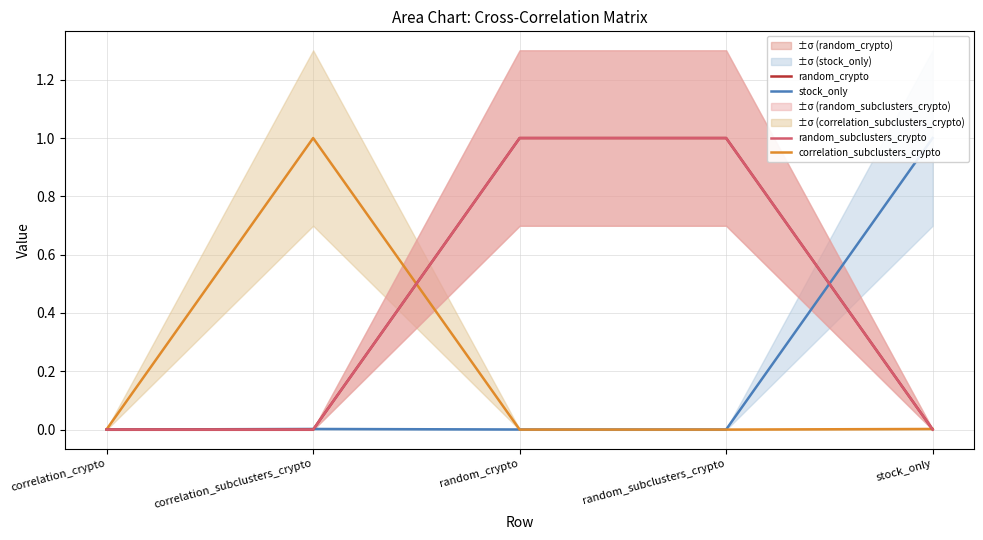

Which series has the largest range (max minus min)?

stock_only